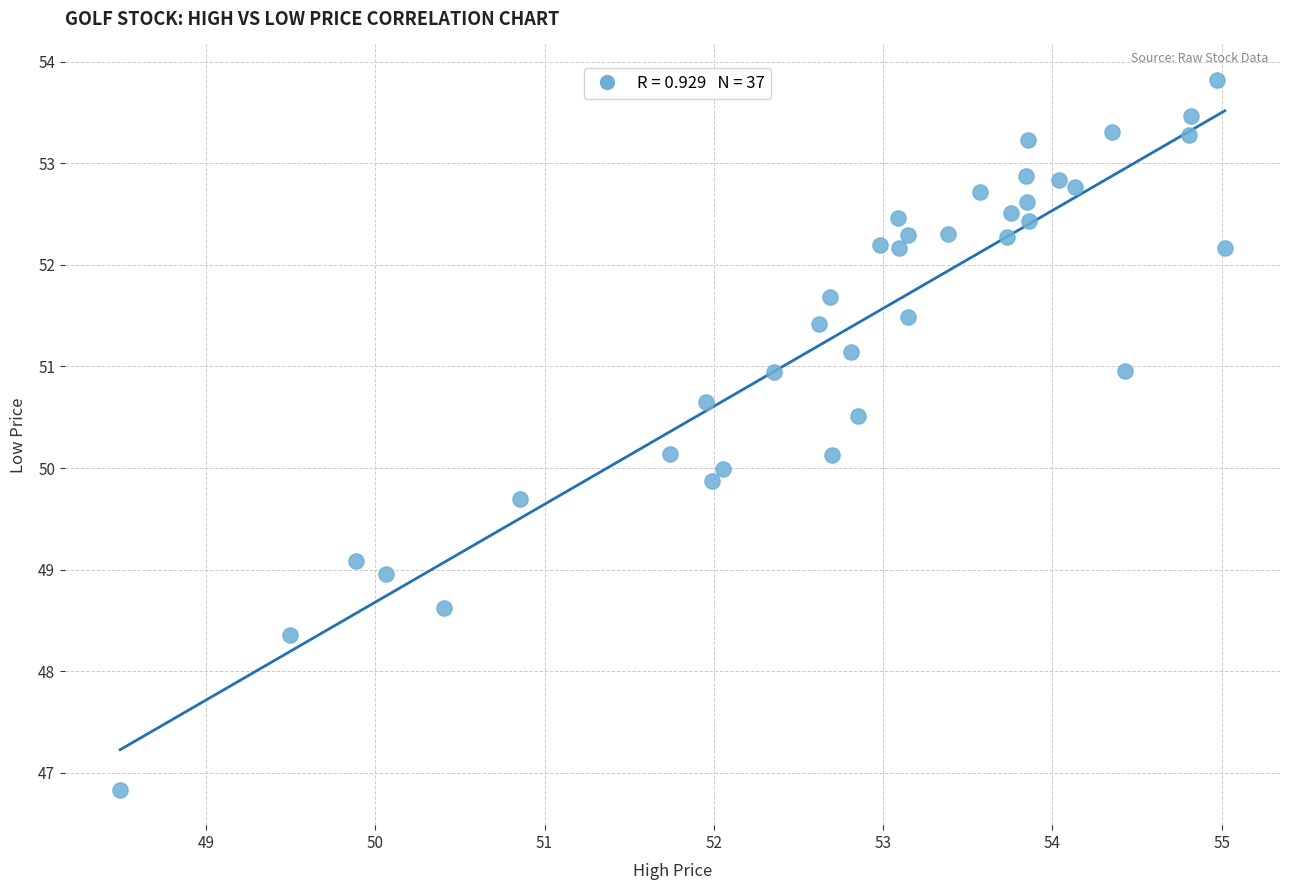

What is the range of X values (max minus min)?

6.5